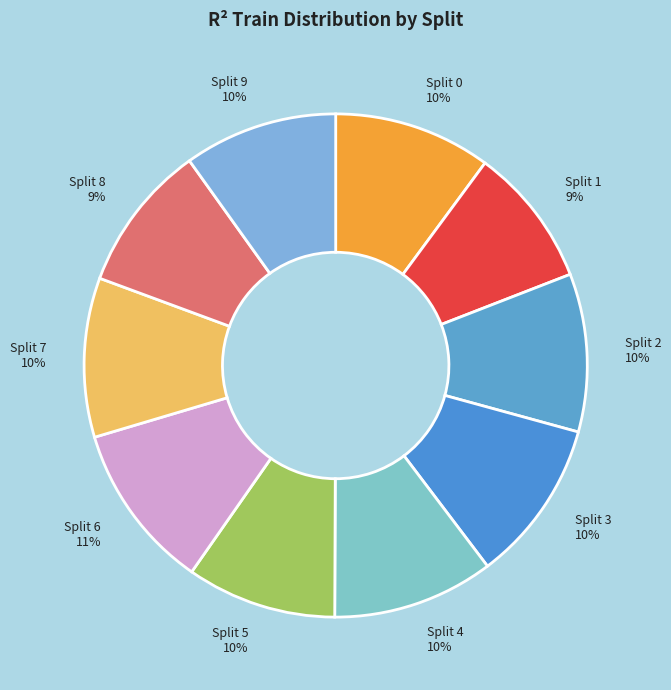

What percentage is the Split 8 slice, to the nearest percent?

9%